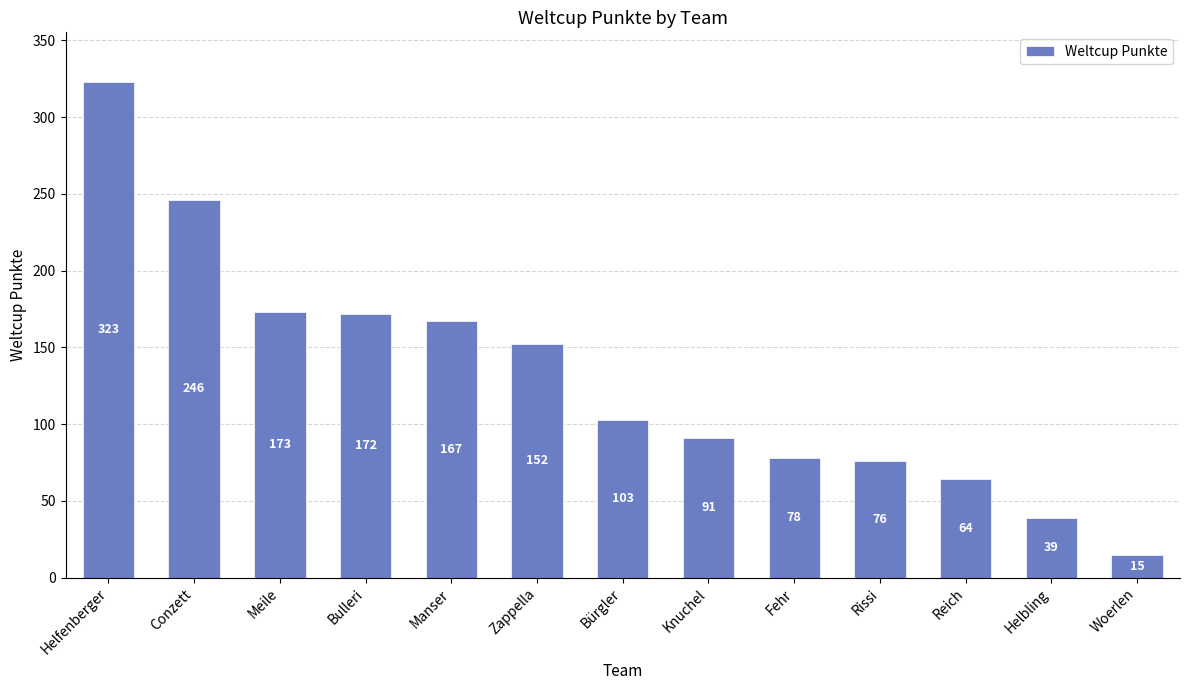

True or false: the data shows 56 at Bürgler.

False